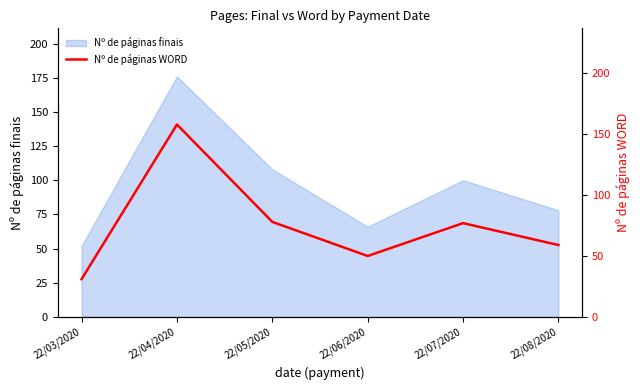

Which has a higher value, 22/03/2020 or 22/08/2020?

22/08/2020